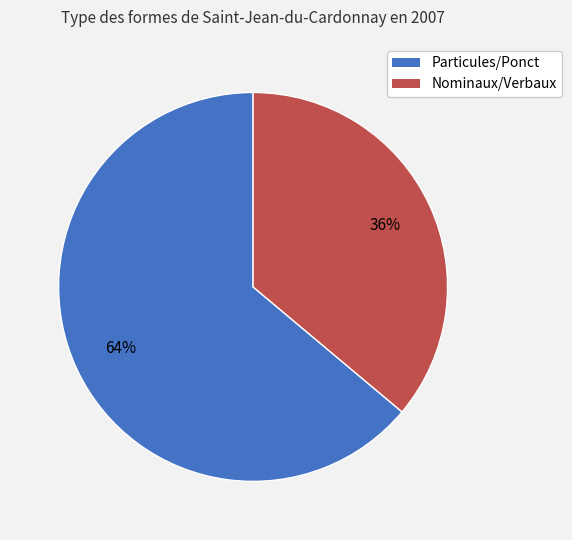

Does any single category account for the majority?

Yes